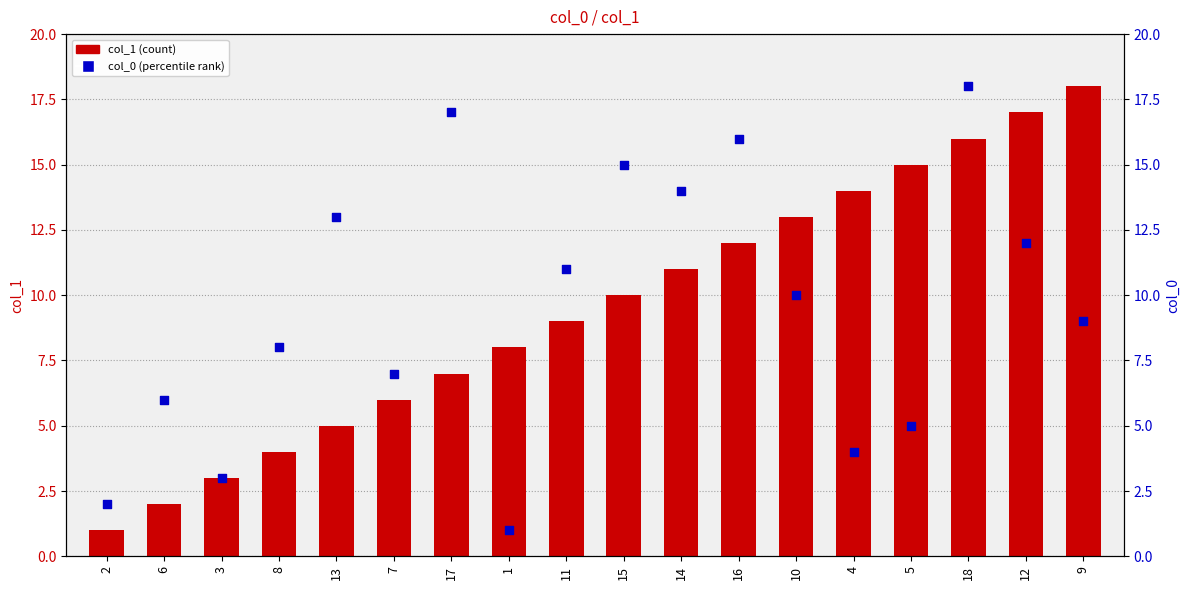

Which series contains the highest Y value?

col_1 (bar)